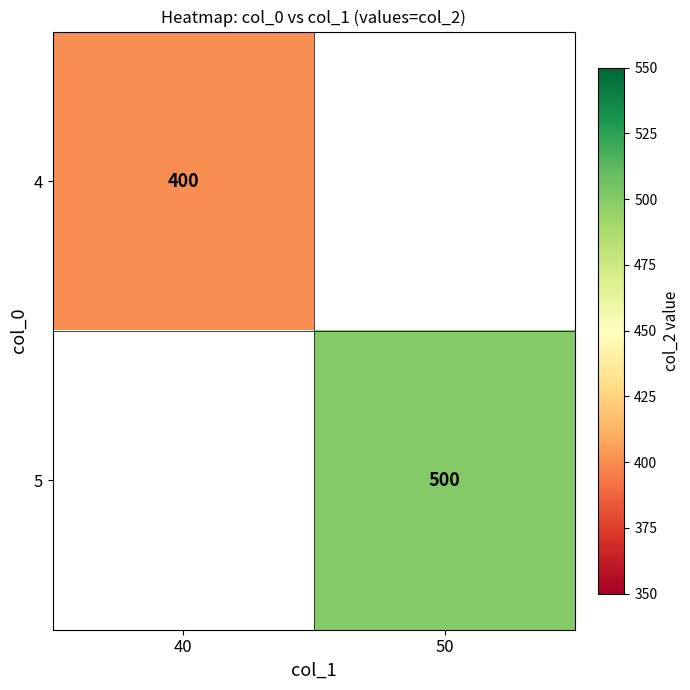

Is it true that 5 equals 229 at 50?

False